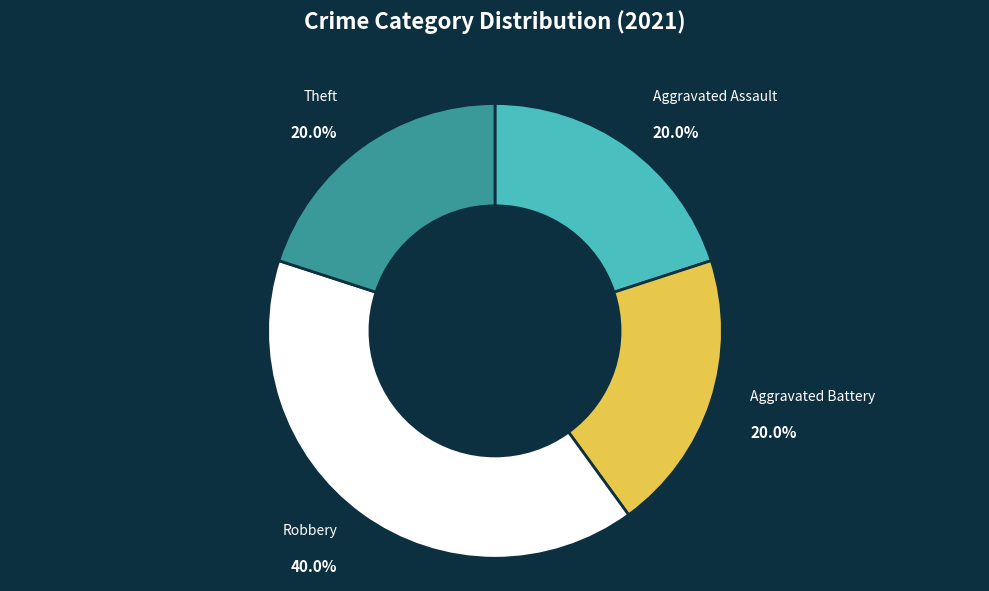

Combined, what portion of the pie is Theft and Aggravated Assault?

40.0%